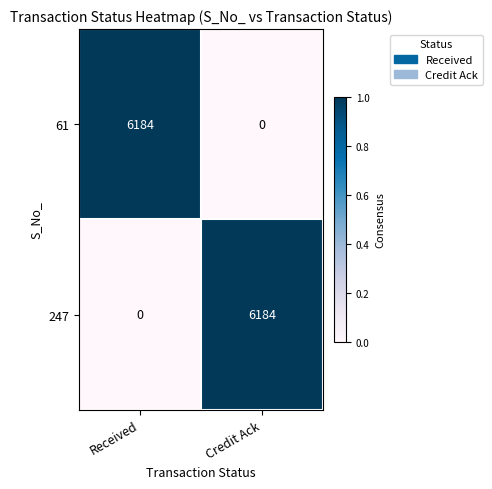

How many positive values does the 247 series have?

1